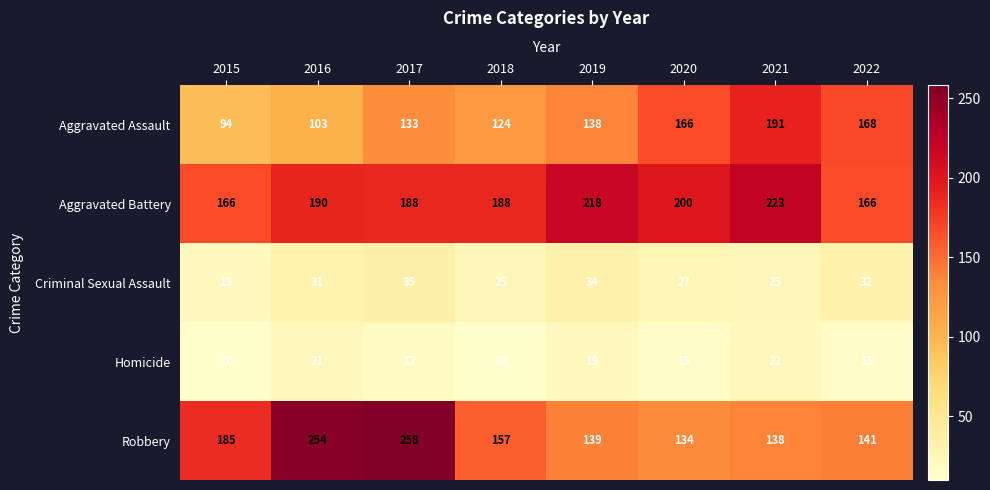

What is the spread (max minus min) of values at 2021?

201